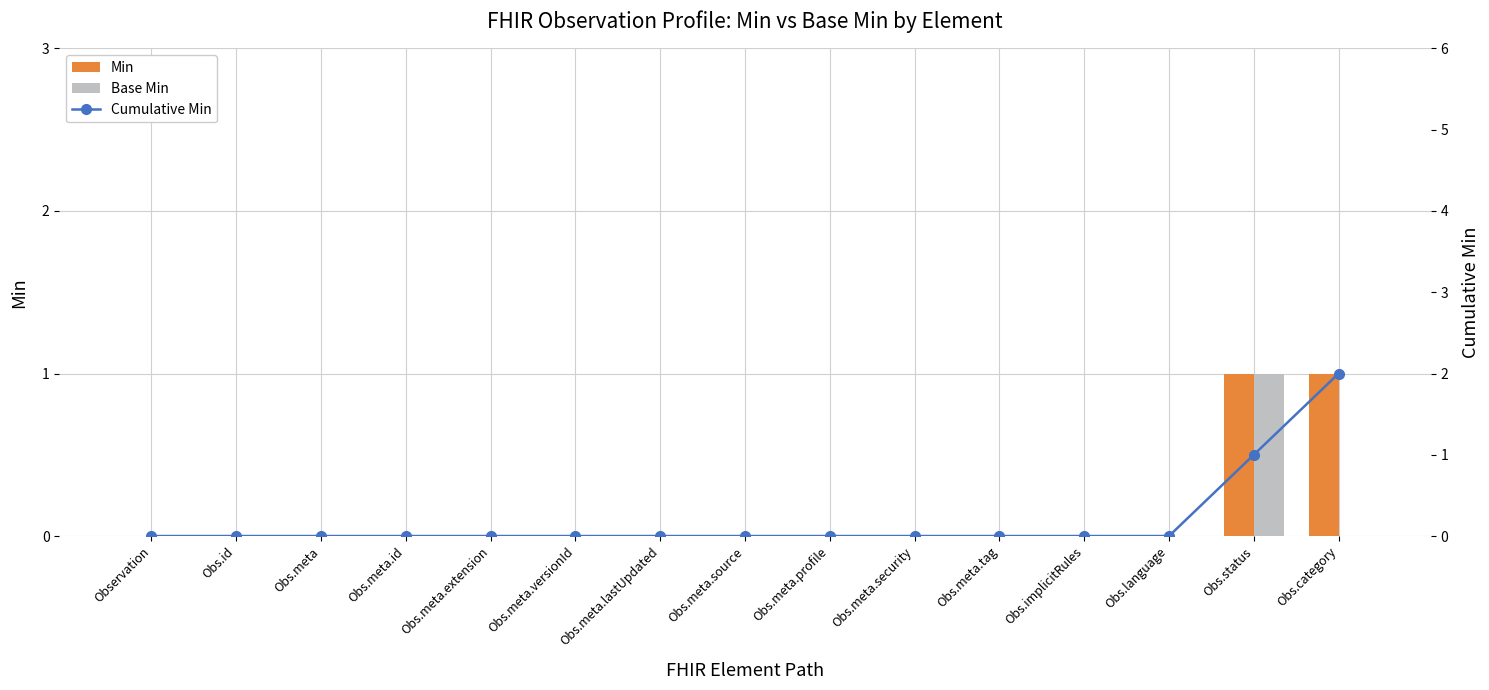

What is the label of the 15th bar from the right?

Observation